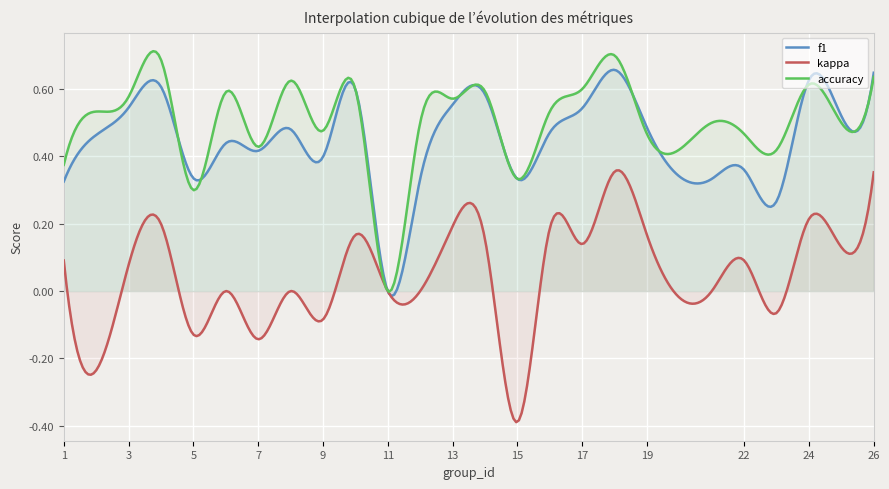

At which category does accuracy reach its first local peak?

4